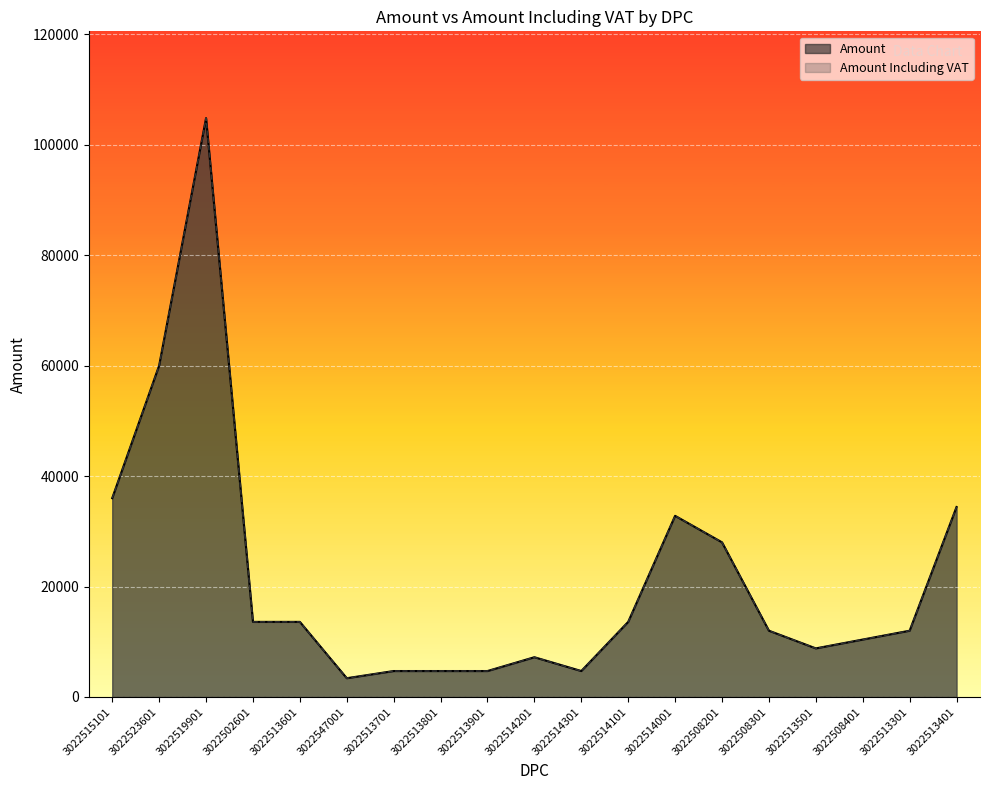

In Amount Including VAT, how many points are higher than both neighbors (excluding endpoints)?

3